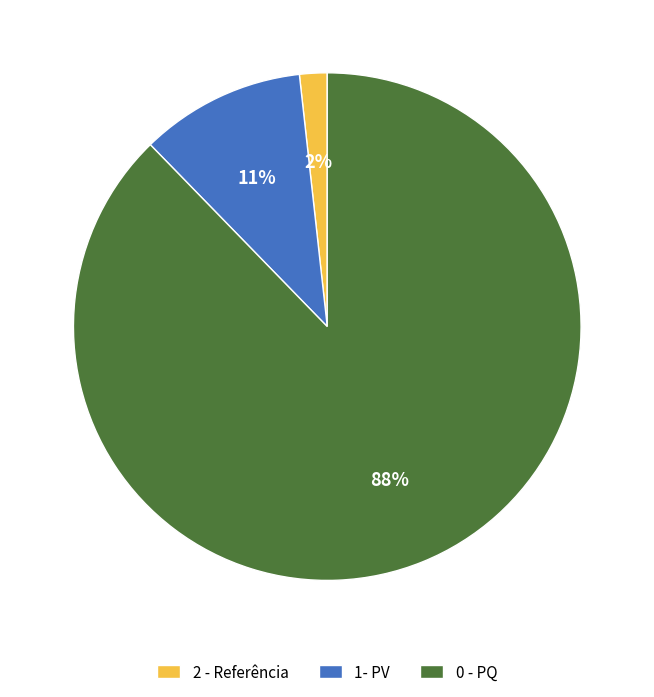

Which slice represents more than half of the pie?

0 - PQ